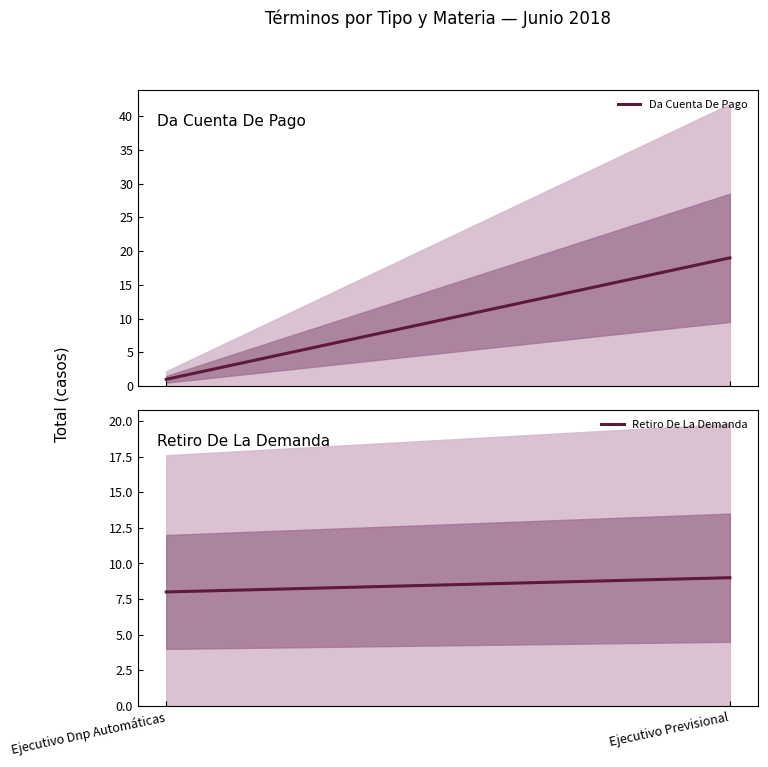

Which series has the largest total across all categories?

Da Cuenta De Pago